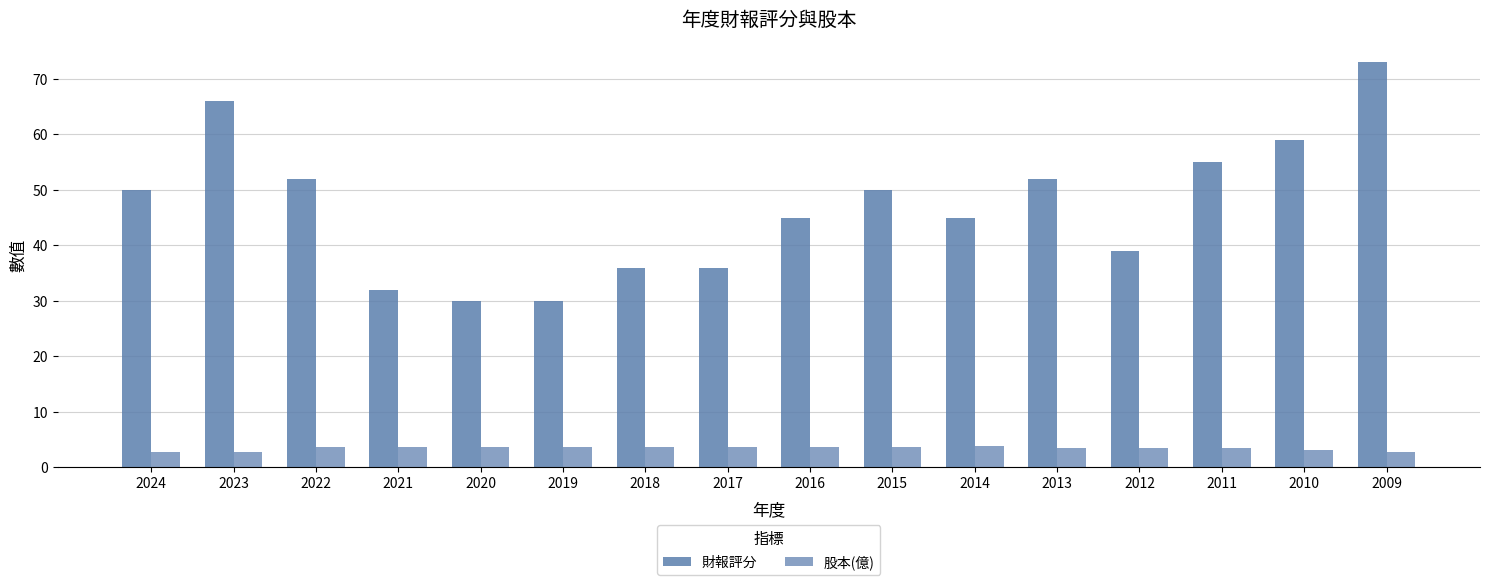

Is the value of 股本(億) at 2011 greater than the value of 財報評分 at 2010?

No